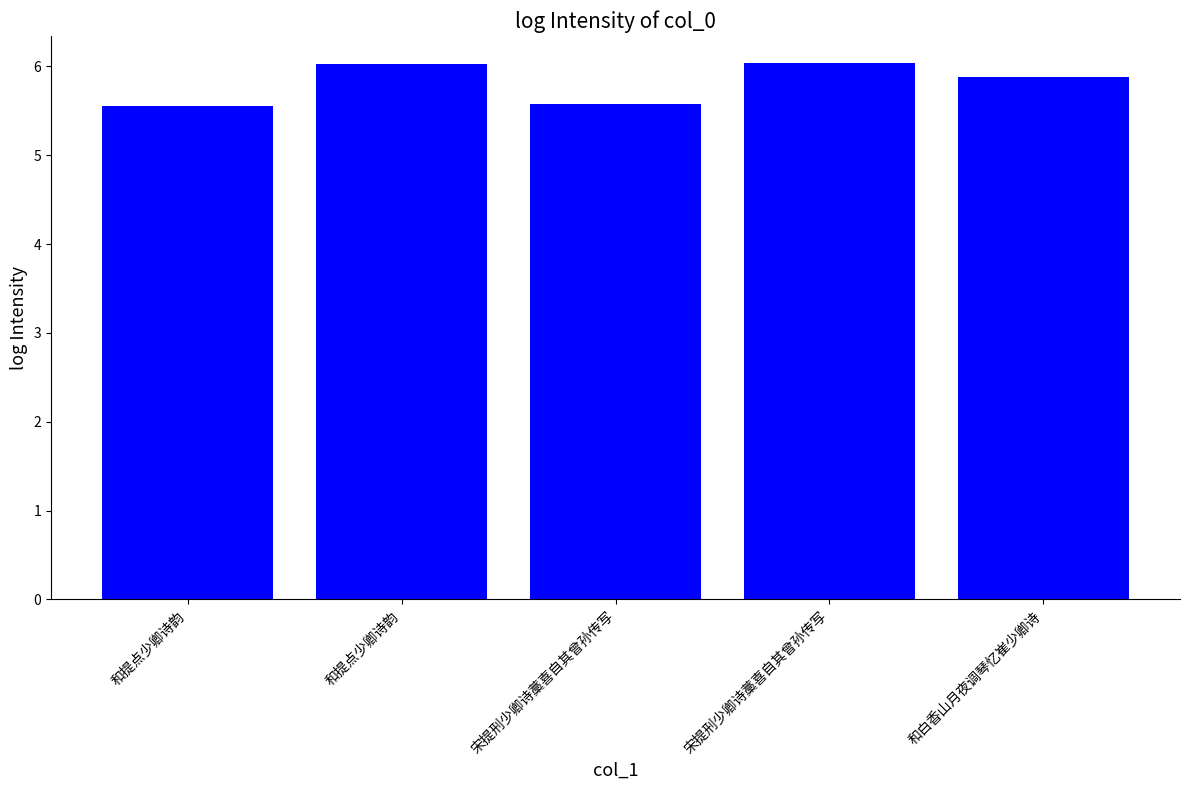

Which category has the lowest value across all series?

和提点少卿诗韵